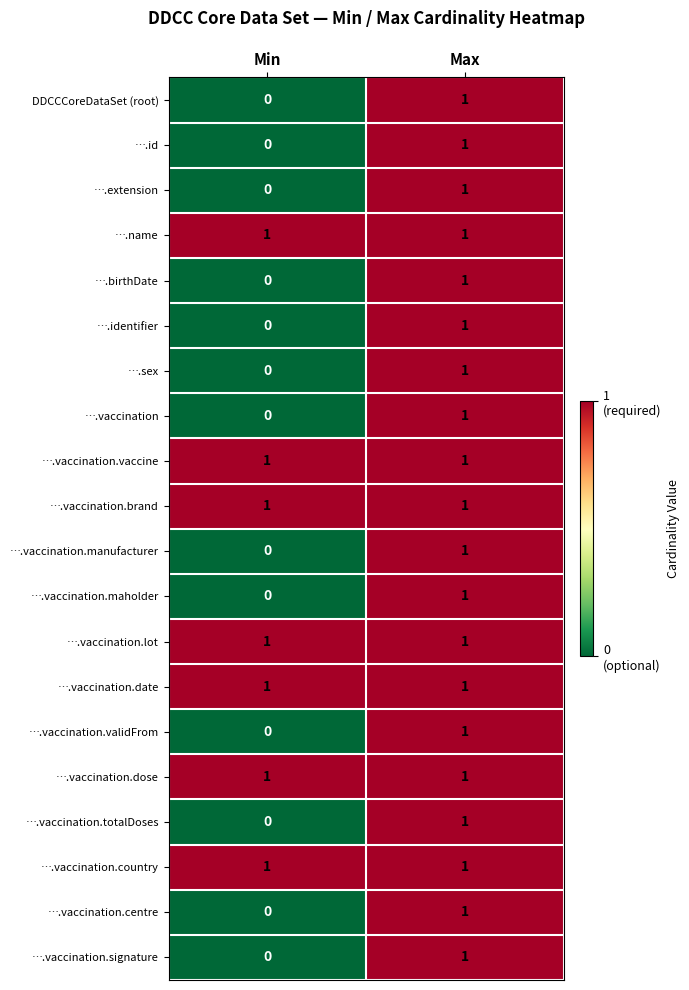

At which category is the sum across all series the highest?

Max